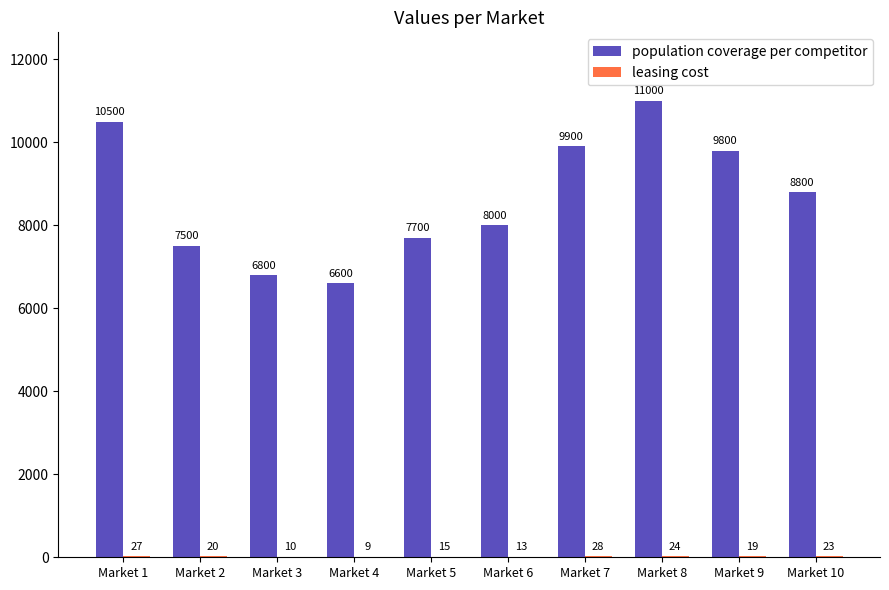

Is it true that population coverage per competitor equals 11000 at Market 8?

True